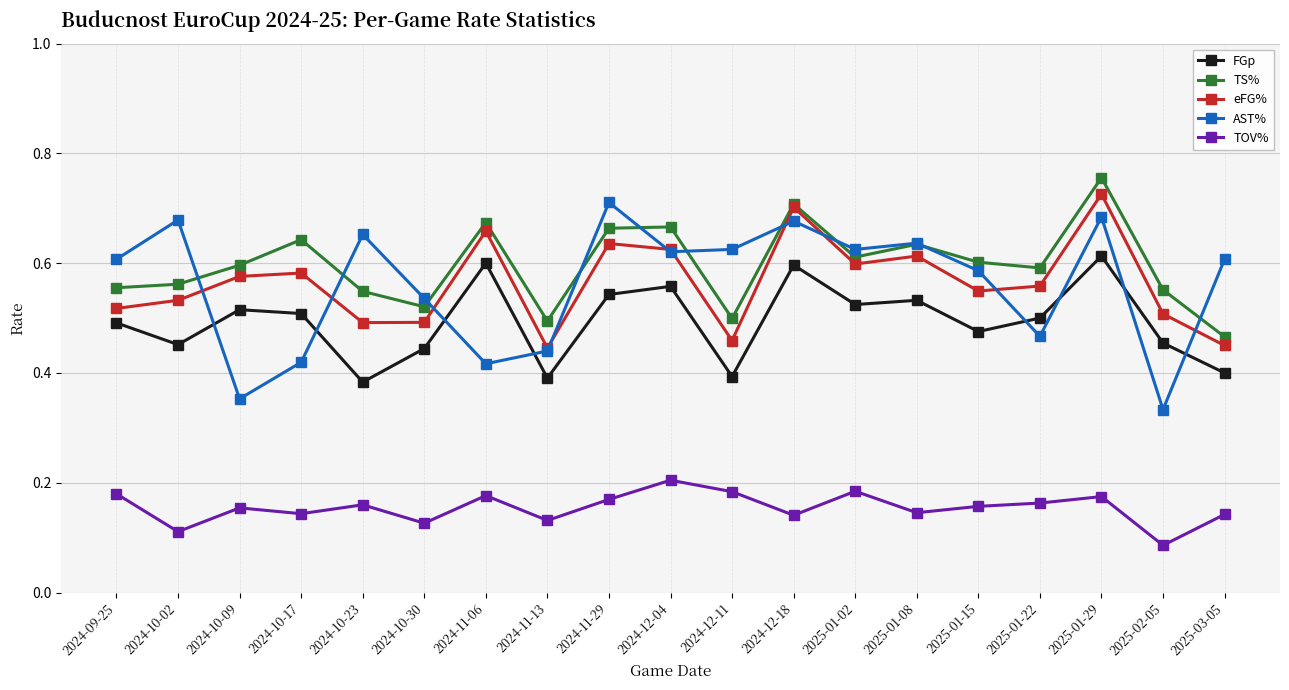

Which series has the widest spread of values?

AST%